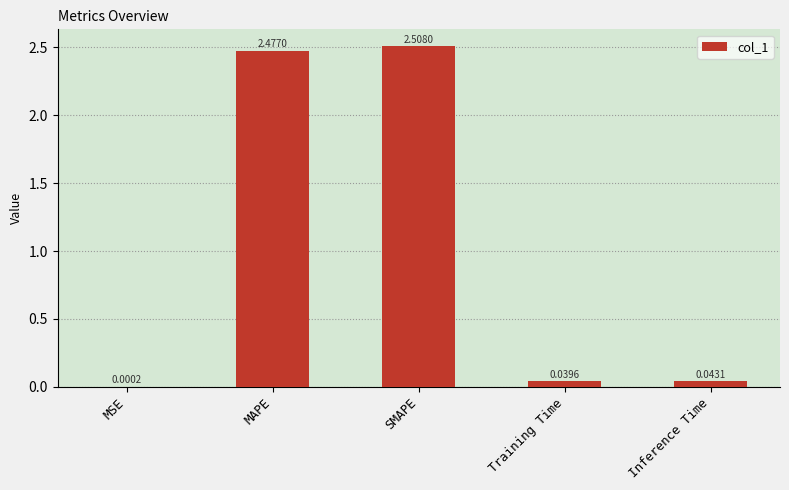

At which category does the chart reach its peak across all series?

SMAPE